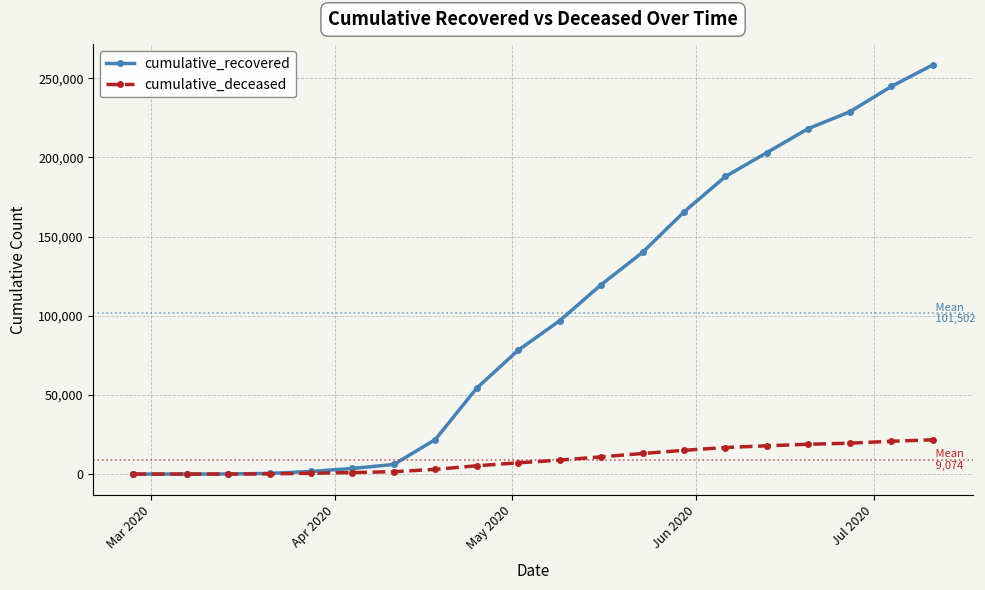

Which series has the largest total across all categories?

cumulative_recovered